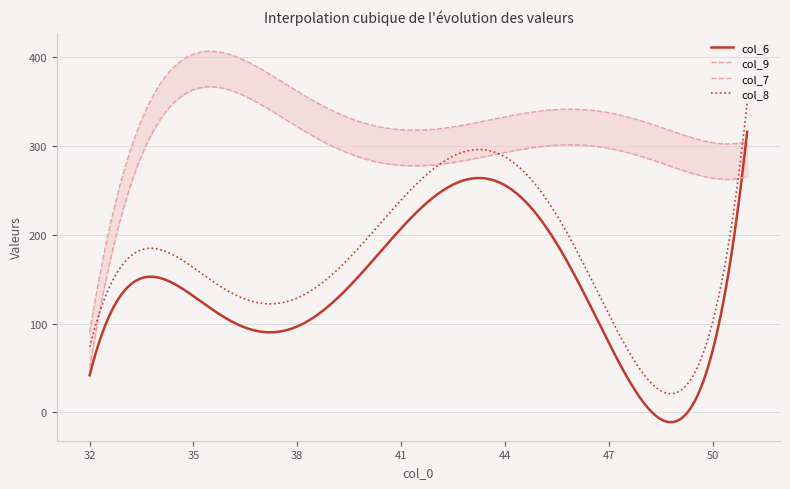

Which series has the largest total across all categories?

col_9